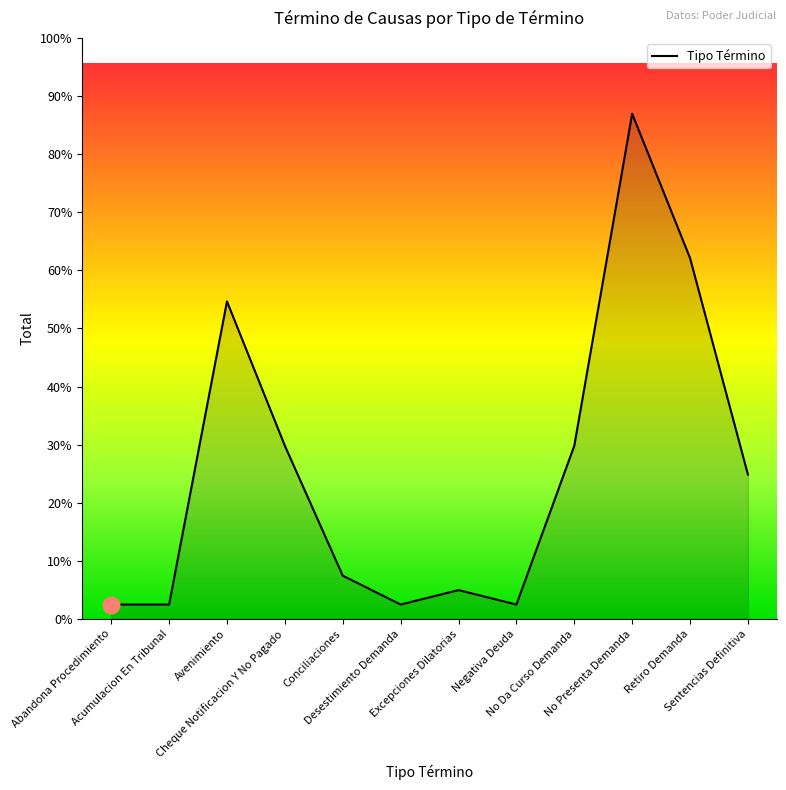

Rank the categories by value from lowest to highest.

Abandona Procedimiento, Acumulacion En Tribunal, Desestimiento Demanda, Negativa Deuda, Excepciones Dilatorias, Conciliaciones, Sentencias Definitiva, Cheque Notificacion Y No Pagado, No Da Curso Demanda, Avenimiento, Retiro Demanda, No Presenta Demanda